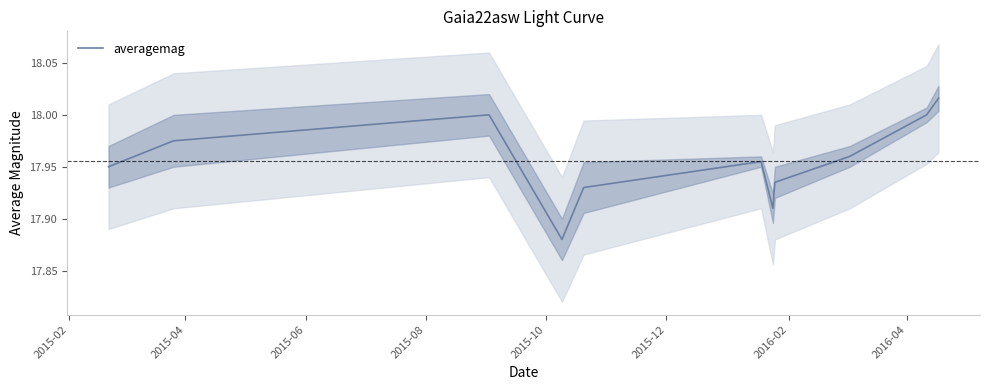

Is it true that the value at 2015-08 is 4.5?

False